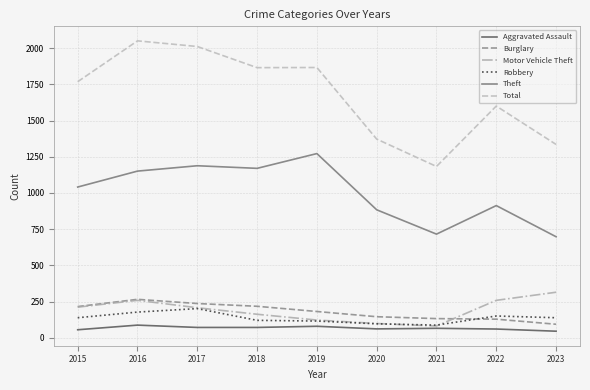

What is the sum of all Motor Vehicle Theft values?

1720